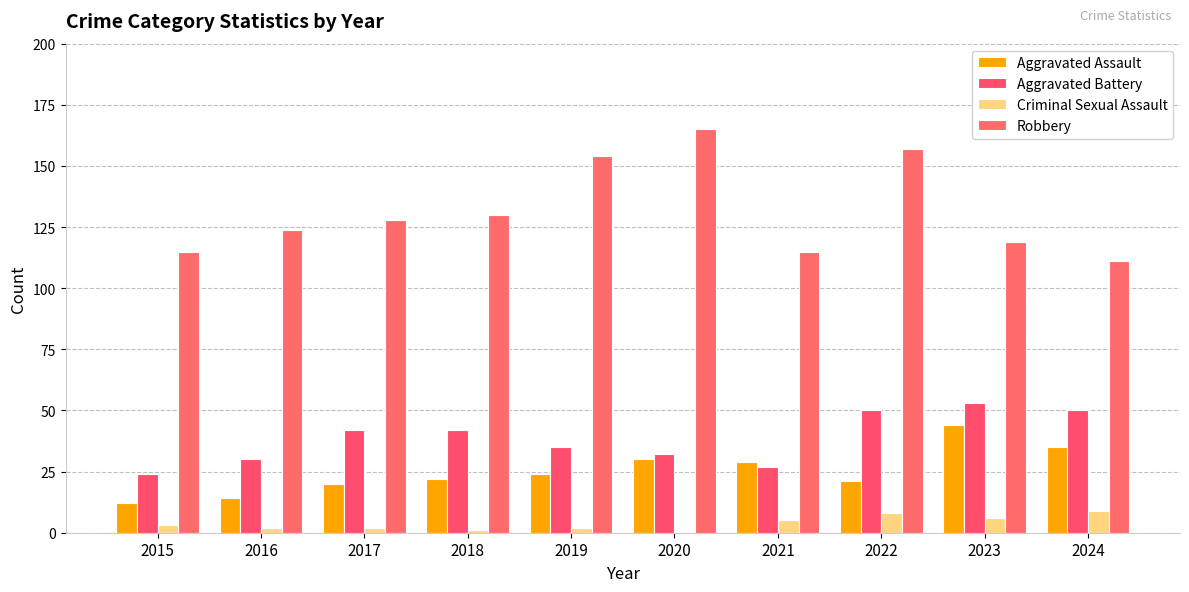

Is the value of Robbery at 2019 greater than the value of Aggravated Battery at 2024?

Yes